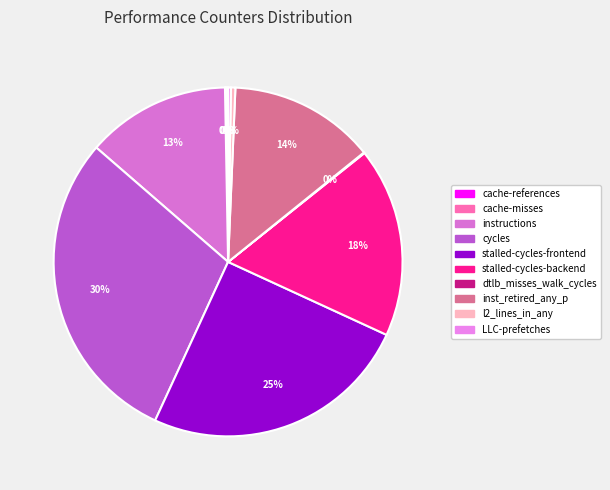

The instructions slice represents 4% of the pie. True or false?

False